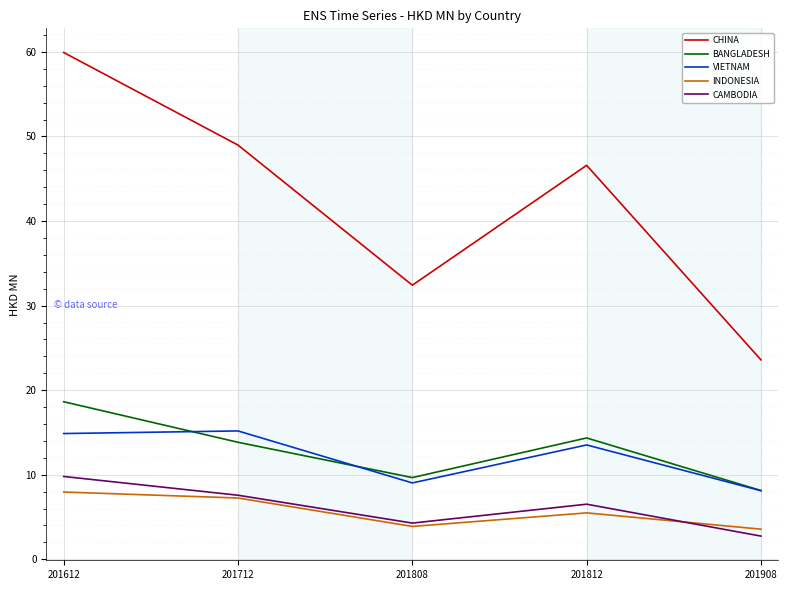

Which series has the largest total across all categories?

CHINA